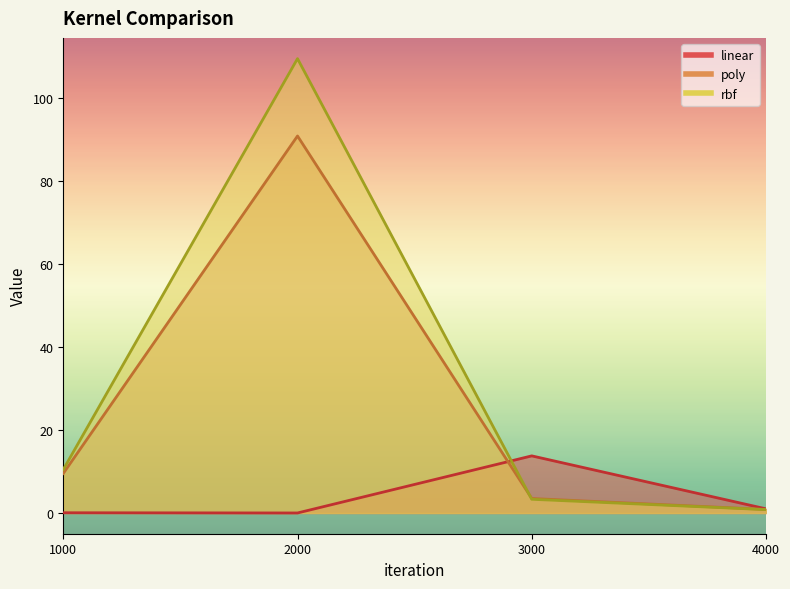

What is the value of the poly point at the 1st from the left?

9.5